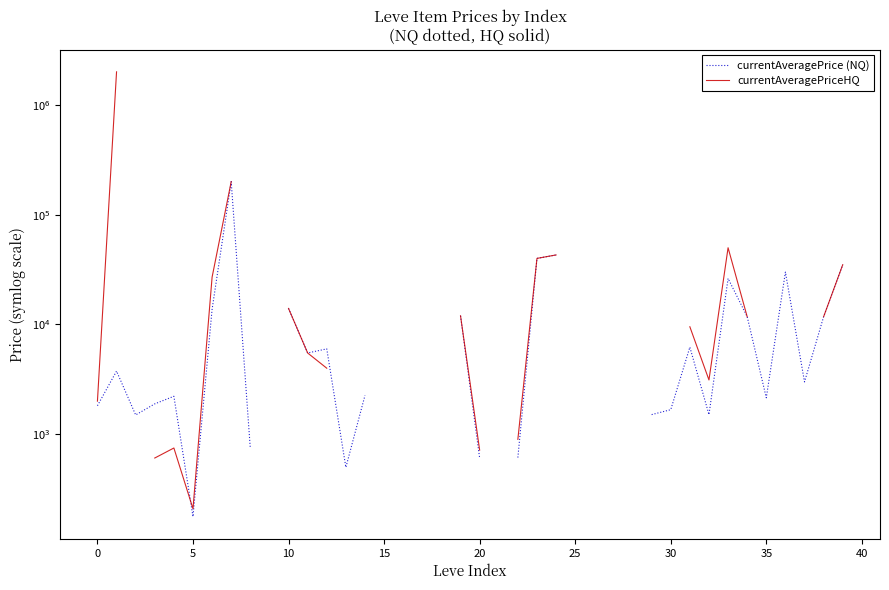

Between 37 and 26, which is larger?

26